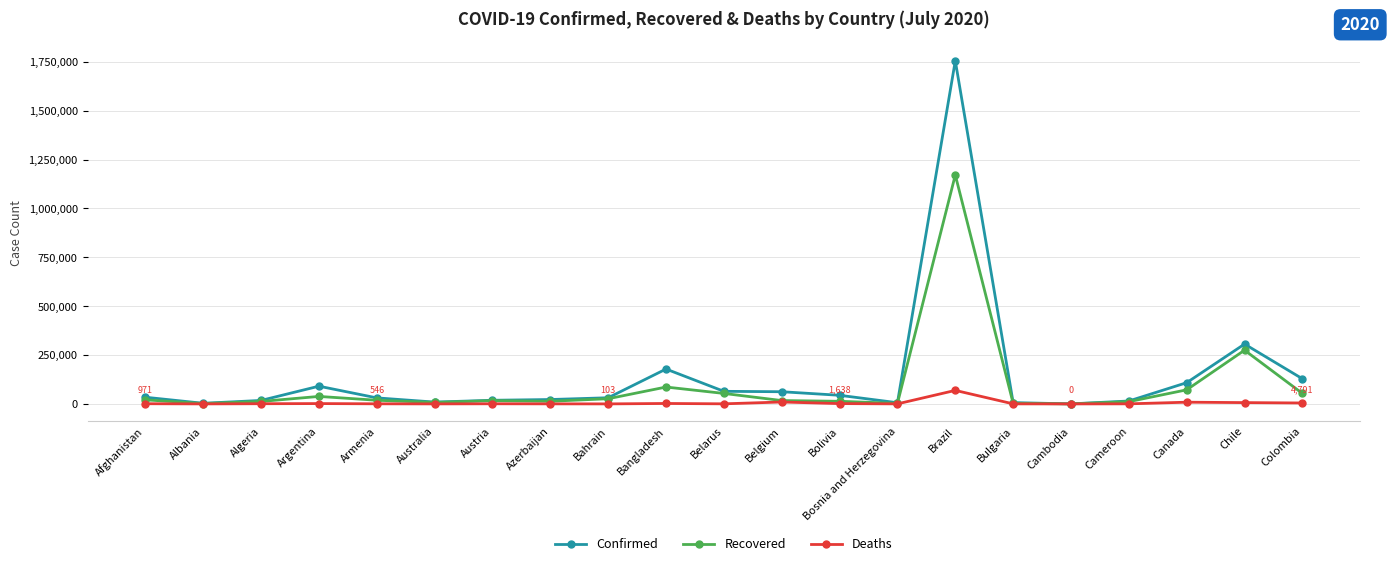

What is the difference between the second highest and second lowest values in the Recovered series?

273090